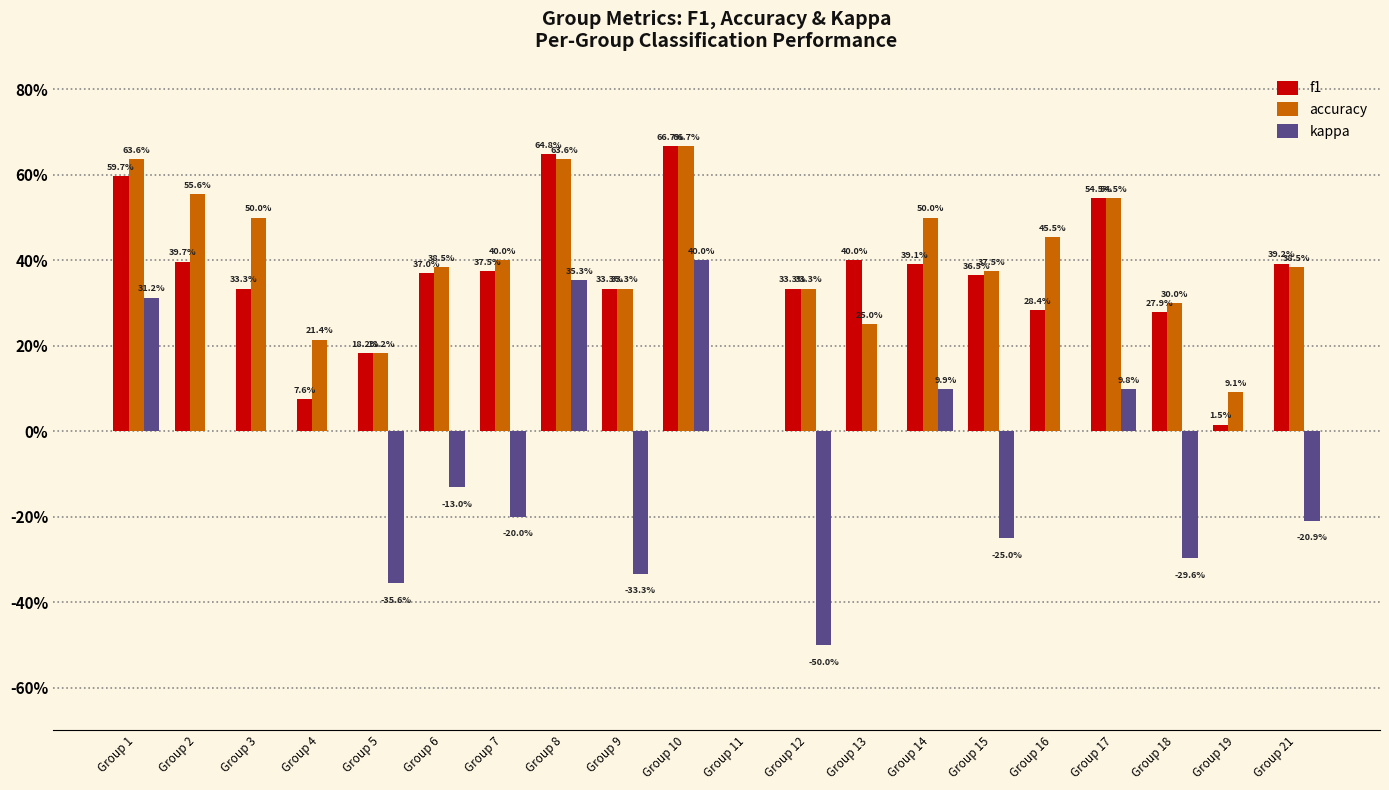

Reading left to right, transcribe all the data shown in this chart.

f1: Group 1=0.6	Group 2=0.4	Group 3=0.3	Group 4=0.1	Group 5=0.2	Group 6=0.4	Group 7=0.4	Group 8=0.6	Group 9=0.3	Group 10=0.7	Group 11=0.0	Group 12=0.3	Group 13=0.4	Group 14=0.4	Group 15=0.4	Group 16=0.3	Group 17=0.5	Group 18=0.3	Group 19=0.0	Group 21=0.4
accuracy: Group 1=0.6	Group 2=0.6	Group 3=0.5	Group 4=0.2	Group 5=0.2	Group 6=0.4	Group 7=0.4	Group 8=0.6	Group 9=0.3	Group 10=0.7	Group 11=0.0	Group 12=0.3	Group 13=0.2	Group 14=0.5	Group 15=0.4	Group 16=0.5	Group 17=0.5	Group 18=0.3	Group 19=0.1	Group 21=0.4
kappa: Group 1=0.3	Group 2=0.0	Group 3=0.0	Group 4=0.0	Group 5=-0.4	Group 6=-0.1	Group 7=-0.2	Group 8=0.4	Group 9=-0.3	Group 10=0.4	Group 11=0.0	Group 12=-0.5	Group 13=0.0	Group 14=0.1	Group 15=-0.2	Group 16=0.0	Group 17=0.1	Group 18=-0.3	Group 19=0.0	Group 21=-0.2